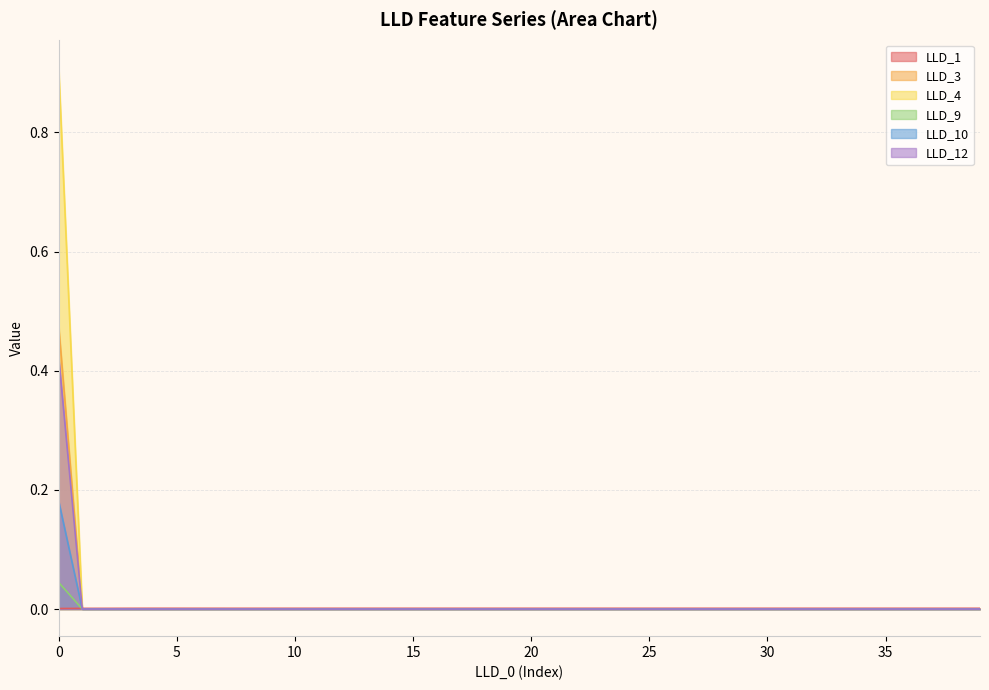

At how many categories does at least one series exceed 0?

40